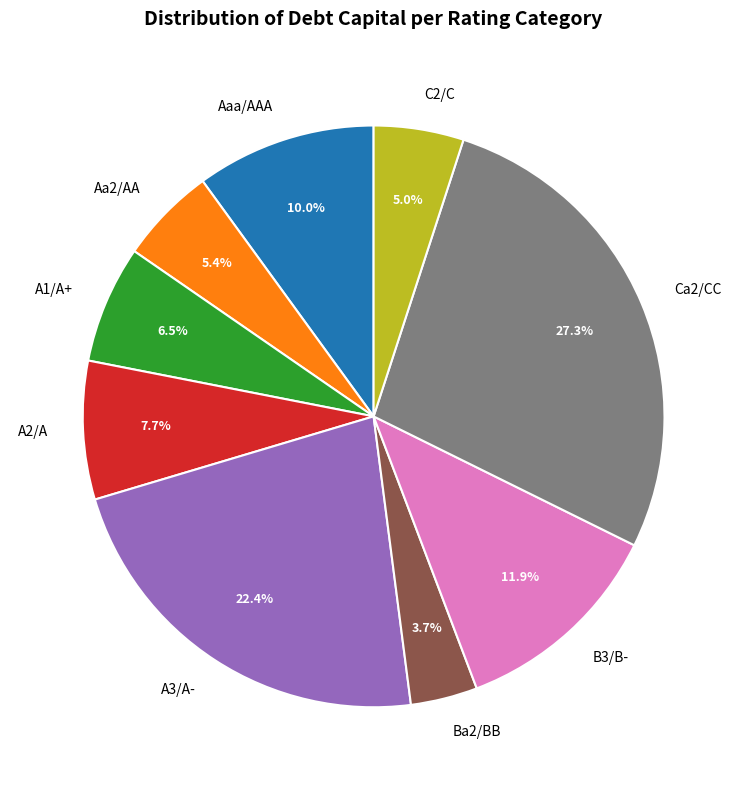

What percentage is NOT represented by A1/A+?

93.5%